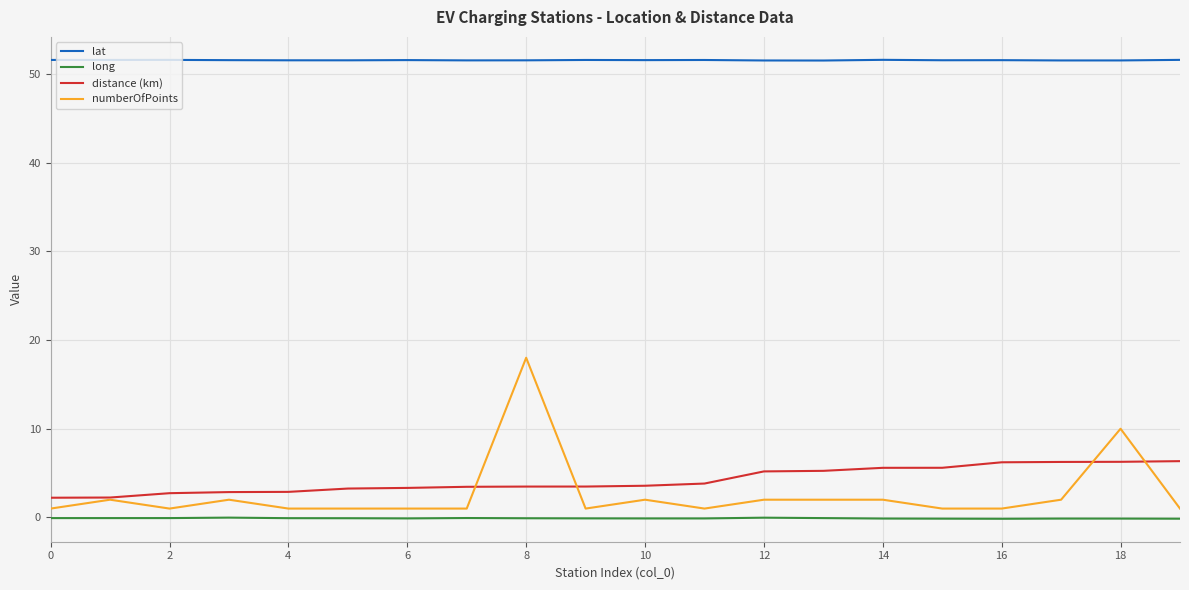

Which series has the widest spread of values?

numberOfPoints